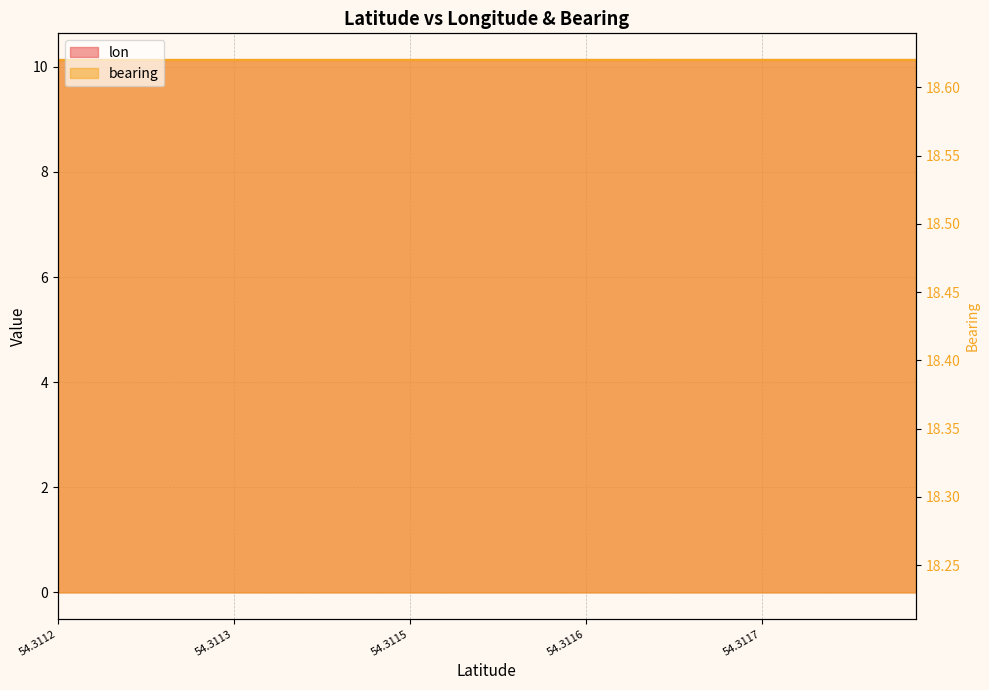

What is the label of the 13th point from the left?

12